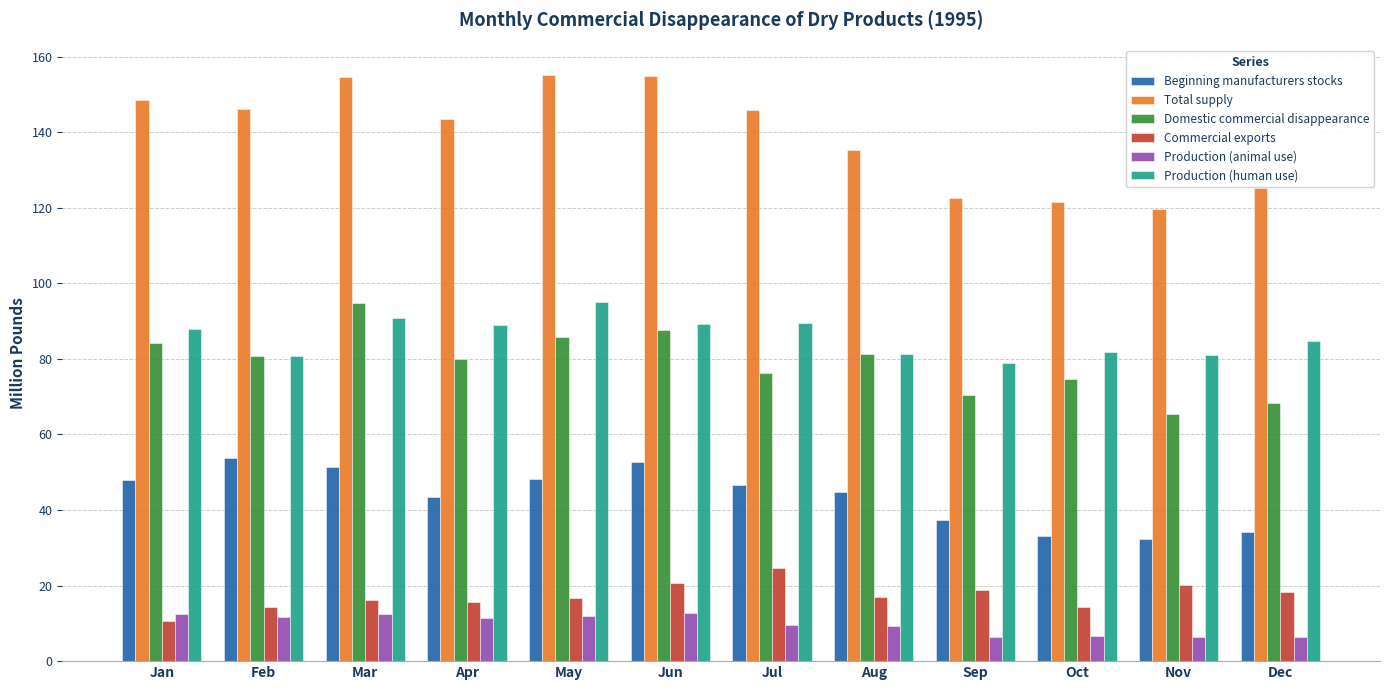

The Domestic commercial disappearance series shows 56.4 at Feb. True or false?

False